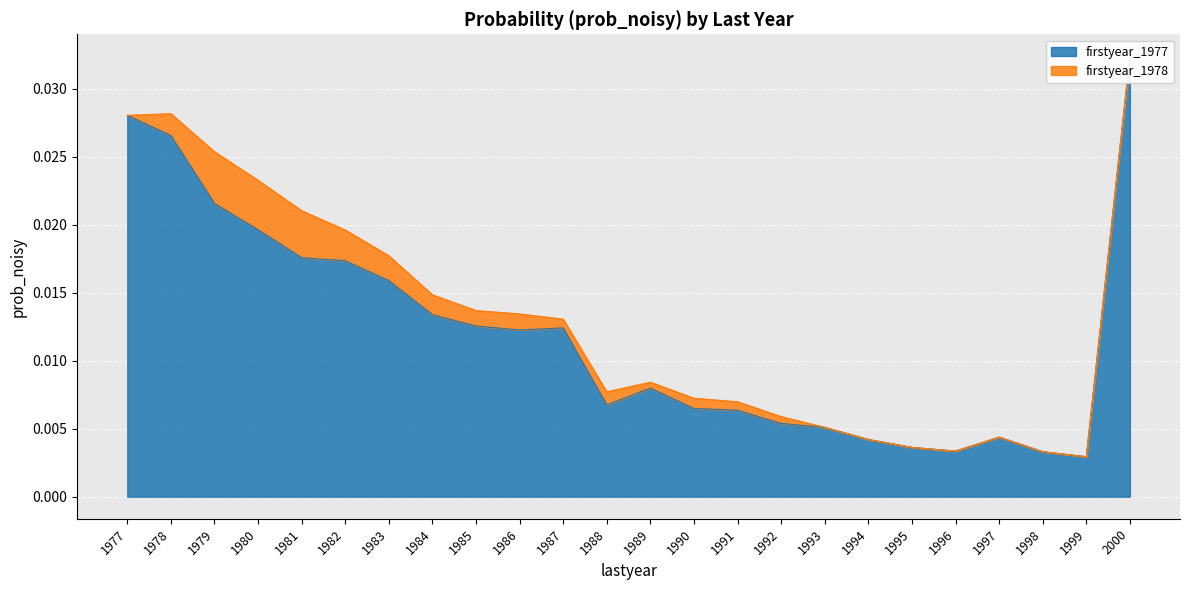

Does the chart display data point markers on the line(s)?

No